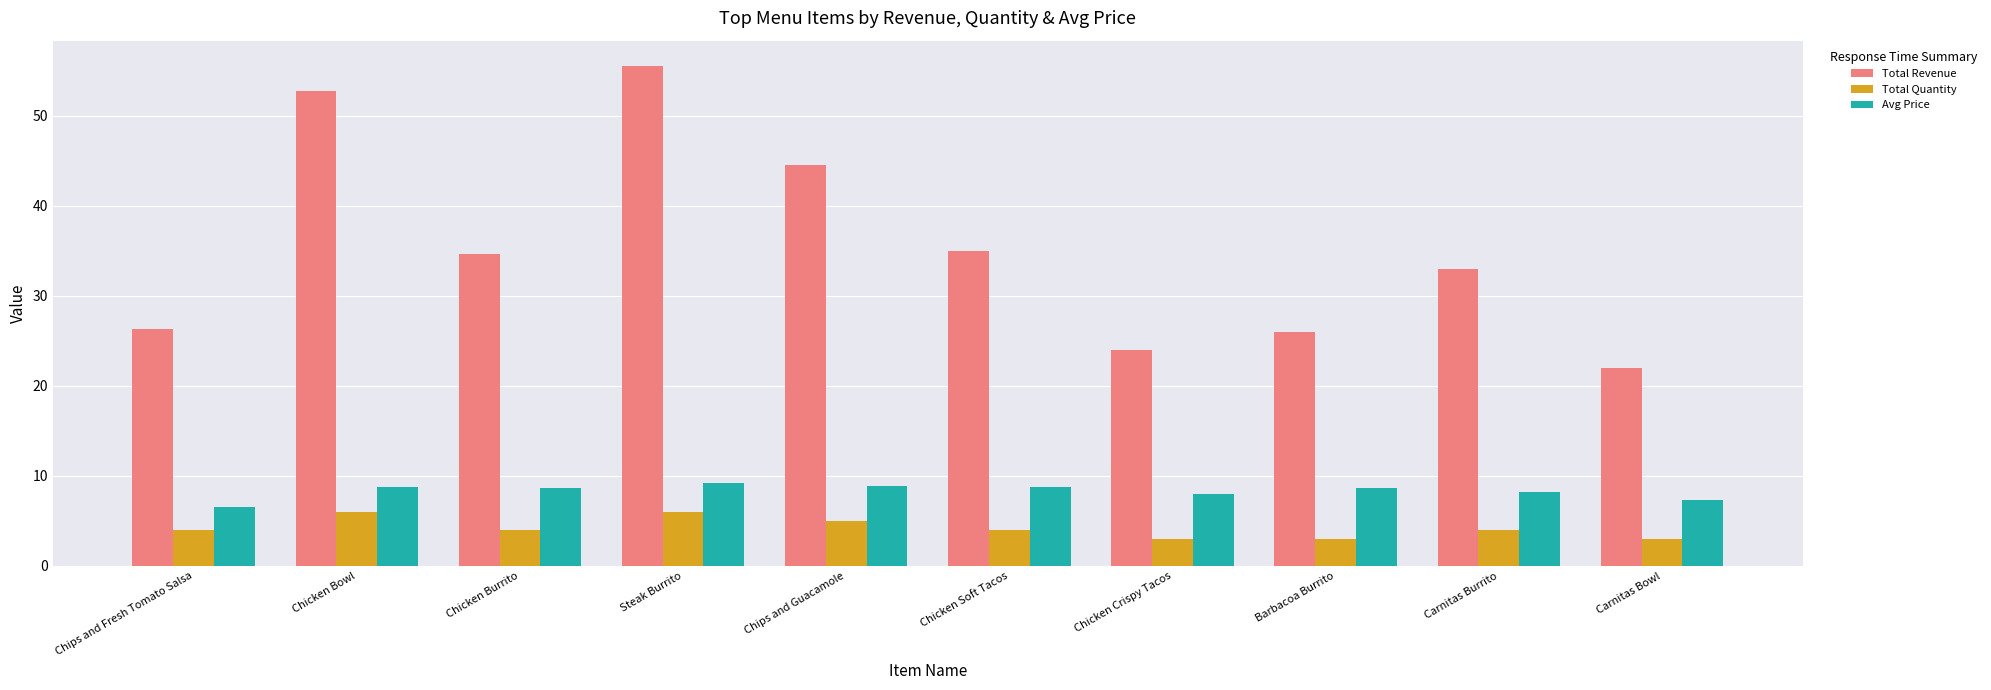

How many data points does each series have?

10